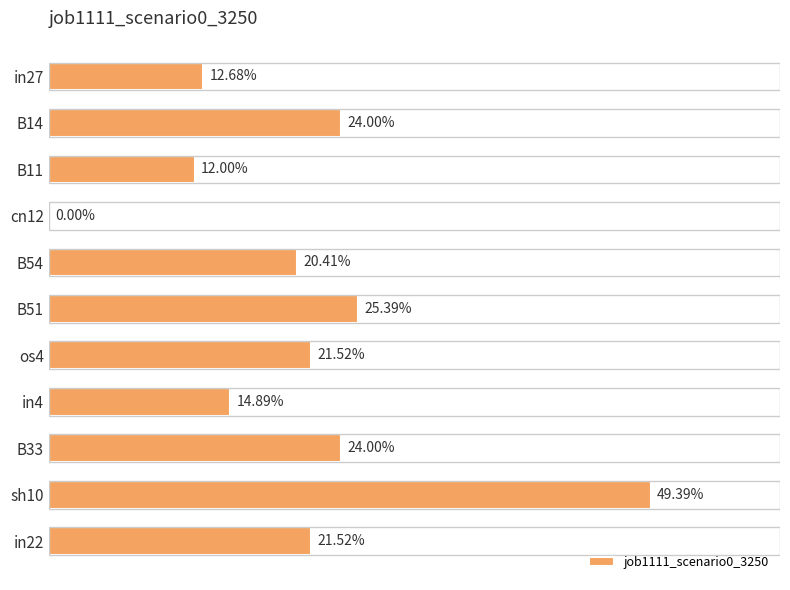

How many values are between 0 and 1?

11